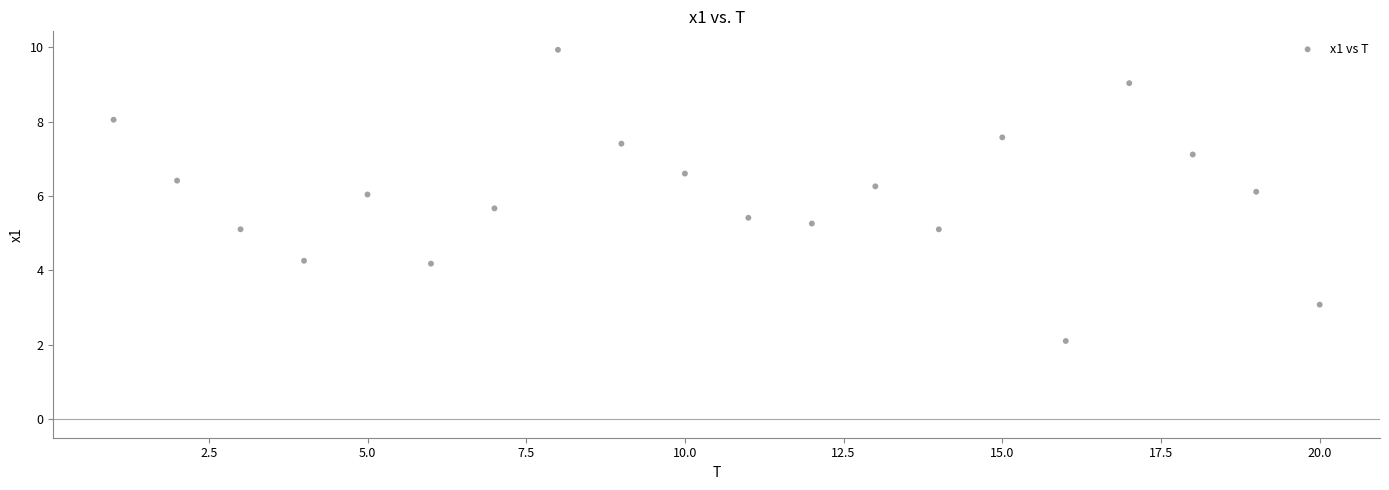

What is the range of Y values (max minus min)?

7.8